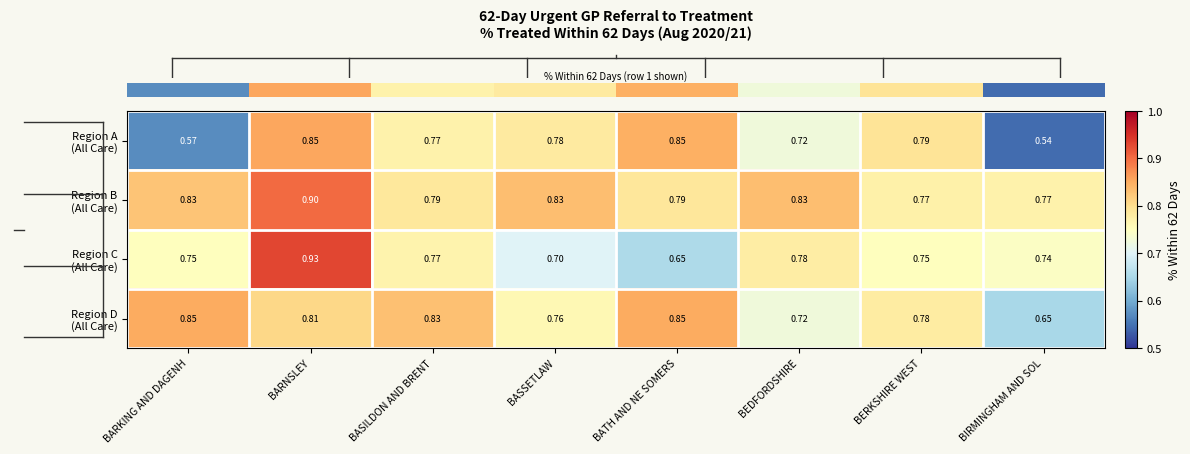

At which category is the sum across all series the highest?

BARNSLEY